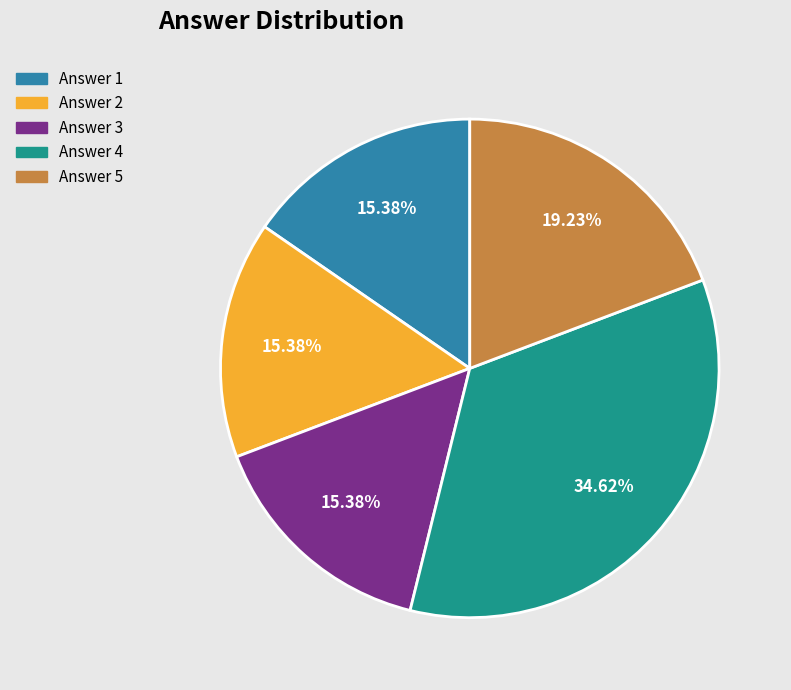

Combined, do Answer 2 and Answer 5 account for over 50%?

No